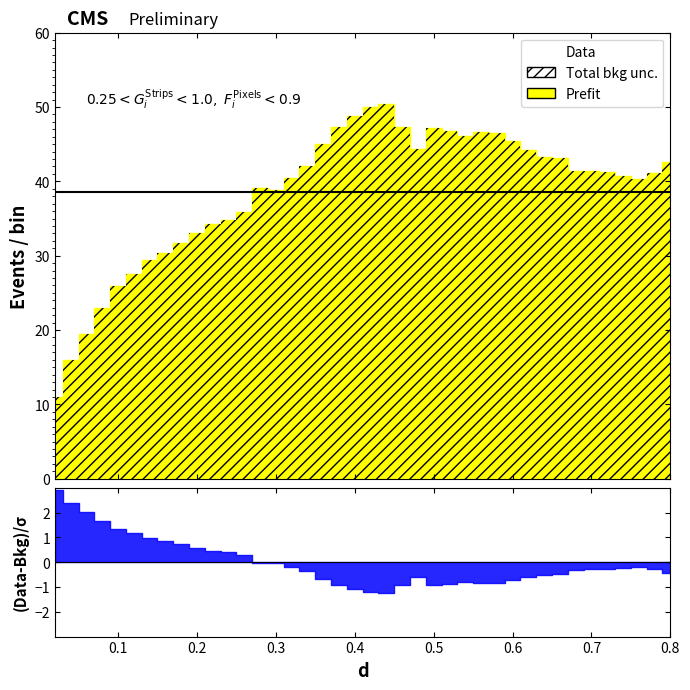

Rank the categories by value from highest to lowest.

0.44, 0.42, 0.4, 0.46, 0.38, 0.5, 0.52, 0.56, 0.58, 0.54, 0.6, 0.36, 0.48, 0.62, 0.64, 0.66, 0.8, 0.34, 0.68, 0.7, 0.72, 0.78, 0.74, 0.32, 0.76, 0.28, 0.3, 0.26, 0.24, 0.22, 0.2, 0.18, 0.16, 0.14, 0.12, 0.1, 0.08, 0.06, 0.04, 0.02